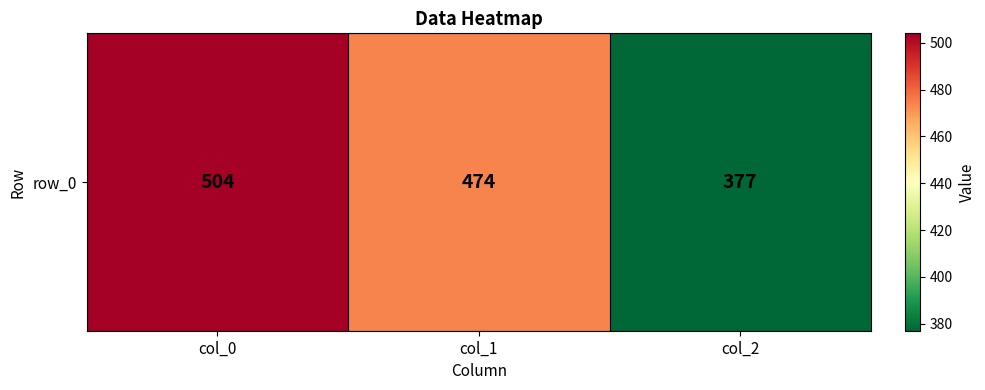

Reading left to right, transcribe all the data shown in this chart.

504	474	377